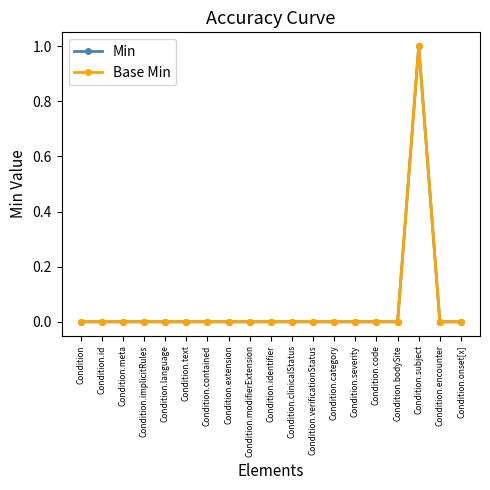

Is this an area chart (filled region under the line)?

No